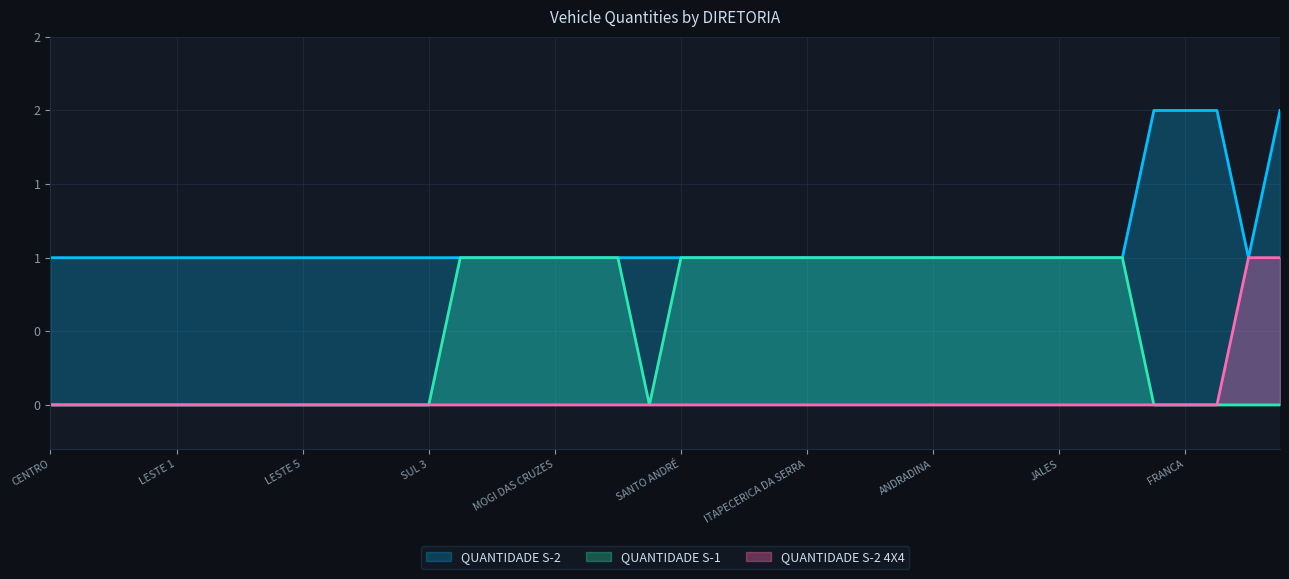

Reading left to right, transcribe all the data shown in this chart.

QUANTIDADE S-1: CENTRO=0	CENTRO OESTE=0	NORTE 1=0	NORTE 2=0	LESTE 1=0	LESTE 2=0	LESTE 3=0	LESTE 4=0	LESTE 5=0	CENTRO SUL=0	SUL 1=0	SUL 2=0	SUL 3=0	GUARULHOS NORTE=1	GUARULHOS SUL=1	ITAQUAQUECETUBA=1	MOGI DAS CRUZES=1	SUZANO=1	DIADEMA=1	MAUÁ=0	SANTO ANDRÉ=1	SÃO BERNARDO DO CAMPO=1	CAIEIRAS=1	CARAPICUÍBA=1	ITAPECERICA DA SERRA=1	ITAPEVI=1	OSASCO=1	TABOÃO DA SERRA=1	ANDRADINA=1	ARAÇATUBA=1	BIRIGUI=1	FERNANDÓPÓLIS=1	JALES=1	PENÁPOLIS=1	VOTUPORANGA=1	ARARAQUARA=0	FRANCA=0	JABOTICABAL=0	PIRASSUNUNGA=0	RIBEIRÃO PRETO=0
QUANTIDADE S-2: CENTRO=1	CENTRO OESTE=1	NORTE 1=1	NORTE 2=1	LESTE 1=1	LESTE 2=1	LESTE 3=1	LESTE 4=1	LESTE 5=1	CENTRO SUL=1	SUL 1=1	SUL 2=1	SUL 3=1	GUARULHOS NORTE=1	GUARULHOS SUL=1	ITAQUAQUECETUBA=1	MOGI DAS CRUZES=1	SUZANO=1	DIADEMA=1	MAUÁ=1	SANTO ANDRÉ=1	SÃO BERNARDO DO CAMPO=1	CAIEIRAS=1	CARAPICUÍBA=1	ITAPECERICA DA SERRA=1	ITAPEVI=1	OSASCO=1	TABOÃO DA SERRA=1	ANDRADINA=1	ARAÇATUBA=1	BIRIGUI=1	FERNANDÓPÓLIS=1	JALES=1	PENÁPOLIS=1	VOTUPORANGA=1	ARARAQUARA=2	FRANCA=2	JABOTICABAL=2	PIRASSUNUNGA=1	RIBEIRÃO PRETO=2
QUANTIDADE S-2 4X4: CENTRO=0	CENTRO OESTE=0	NORTE 1=0	NORTE 2=0	LESTE 1=0	LESTE 2=0	LESTE 3=0	LESTE 4=0	LESTE 5=0	CENTRO SUL=0	SUL 1=0	SUL 2=0	SUL 3=0	GUARULHOS NORTE=0	GUARULHOS SUL=0	ITAQUAQUECETUBA=0	MOGI DAS CRUZES=0	SUZANO=0	DIADEMA=0	MAUÁ=0	SANTO ANDRÉ=0	SÃO BERNARDO DO CAMPO=0	CAIEIRAS=0	CARAPICUÍBA=0	ITAPECERICA DA SERRA=0	ITAPEVI=0	OSASCO=0	TABOÃO DA SERRA=0	ANDRADINA=0	ARAÇATUBA=0	BIRIGUI=0	FERNANDÓPÓLIS=0	JALES=0	PENÁPOLIS=0	VOTUPORANGA=0	ARARAQUARA=0	FRANCA=0	JABOTICABAL=0	PIRASSUNUNGA=1	RIBEIRÃO PRETO=1